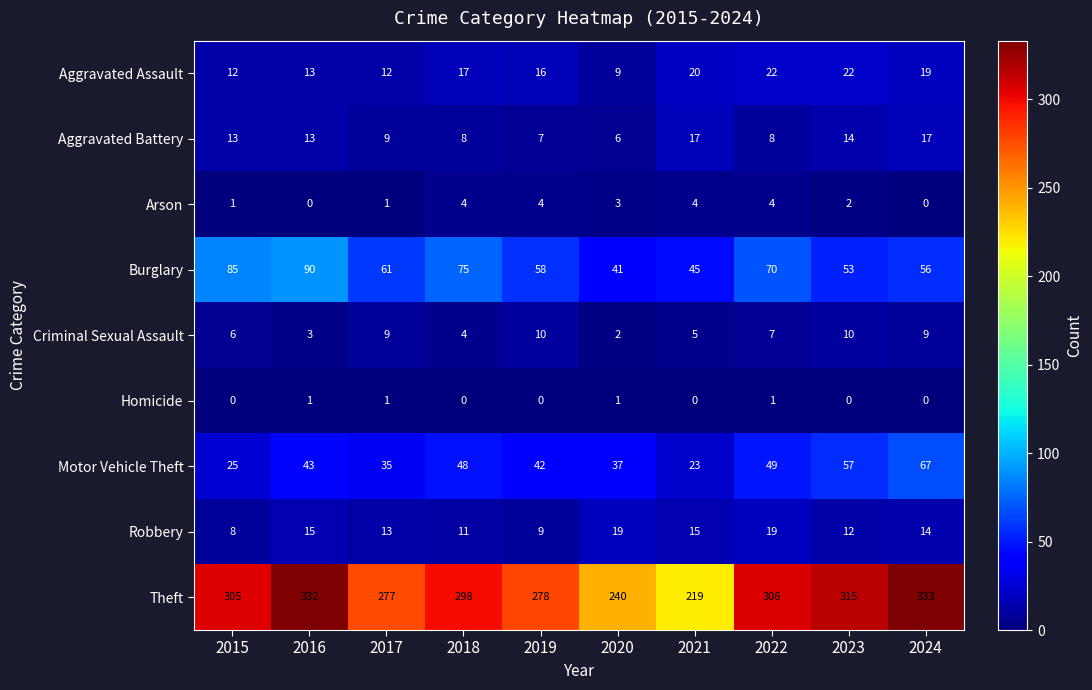

The Arson series shows 7 at 2022. True or false?

False